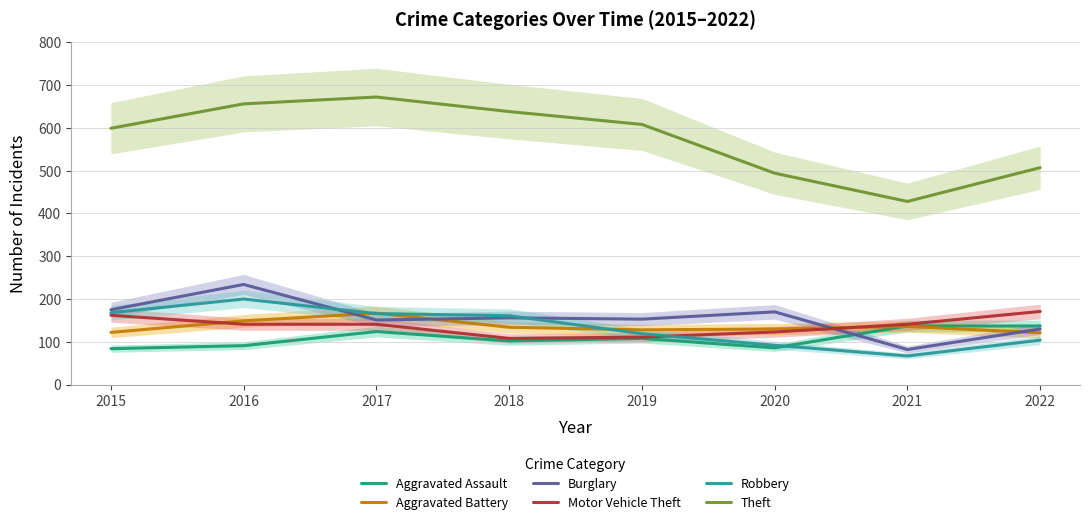

Which category has the lowest value in the Aggravated Assault series?

2015